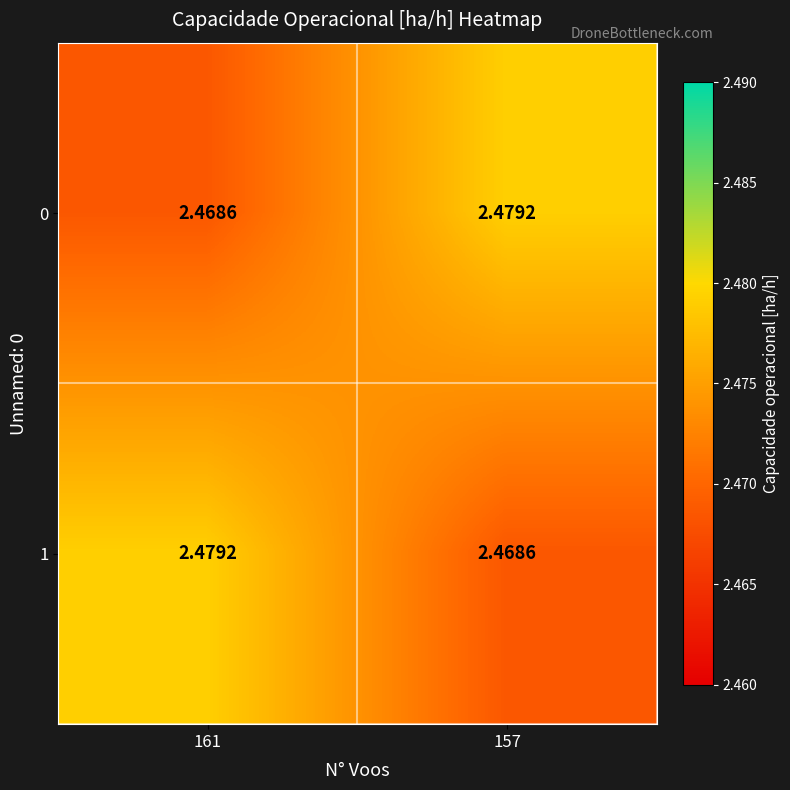

Is the value of 1 at 157 greater than the value of 0 at 157?

No